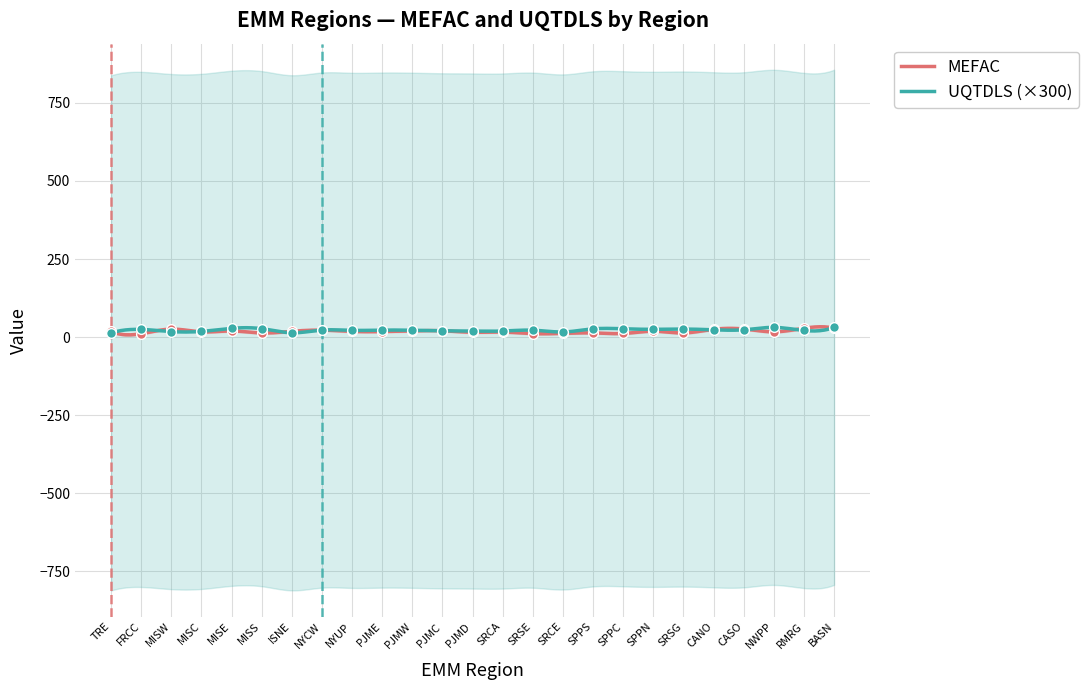

Which series ends up on top after the final intersection of UQTDLS and MEFAC?

UQTDLS